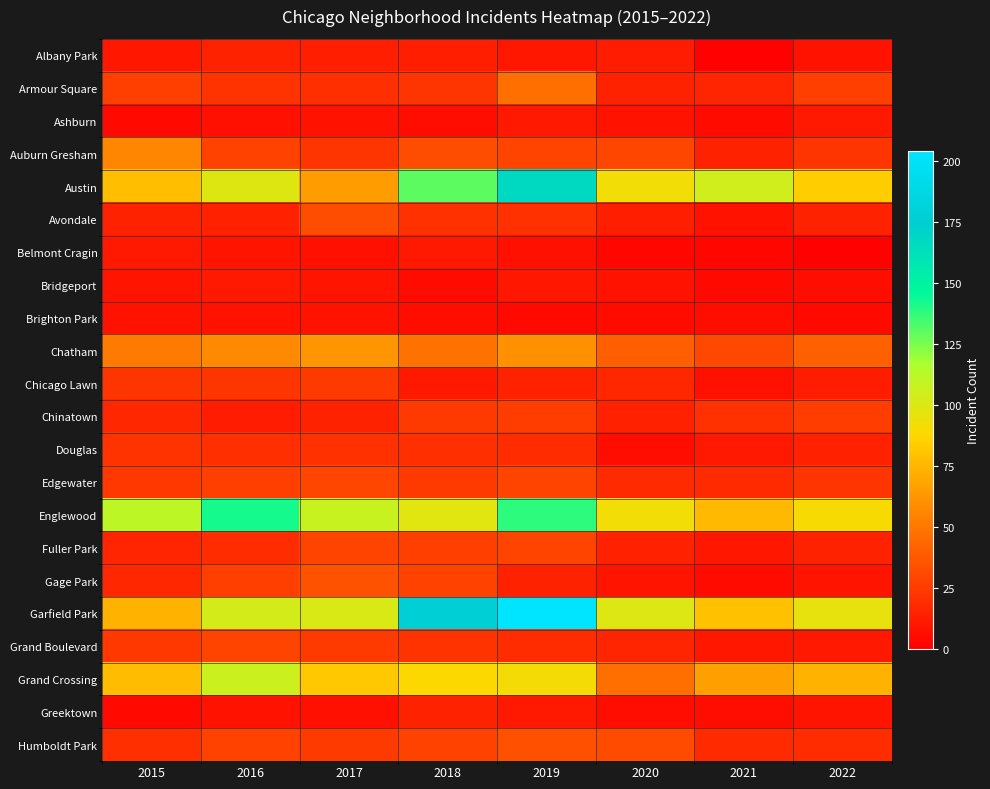

How many categories are shown in the chart?

8